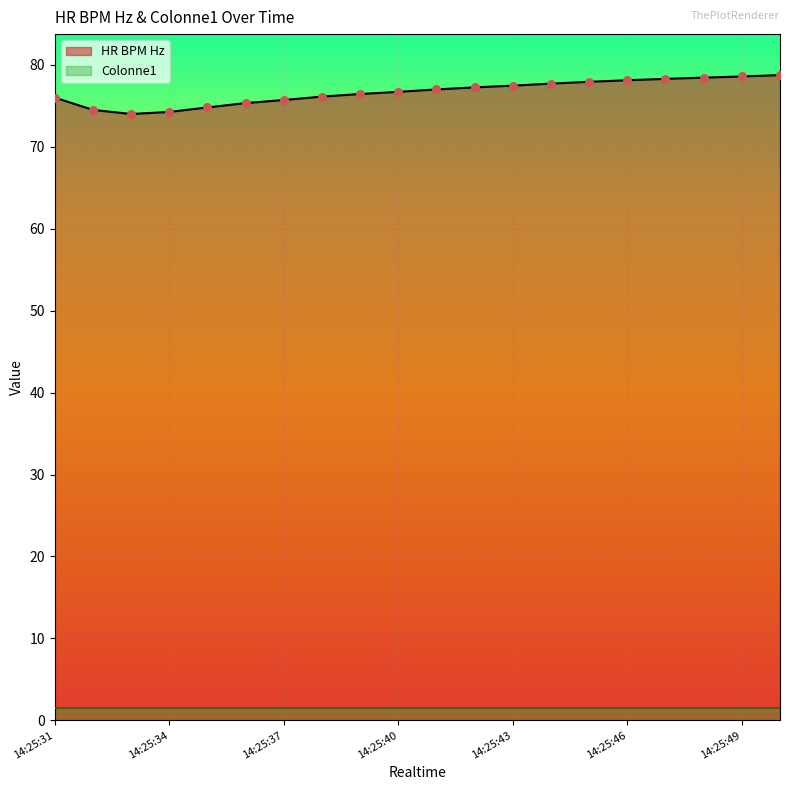

What is the ratio of the value at 14:25:48 to the value at 14:25:47?

1.0